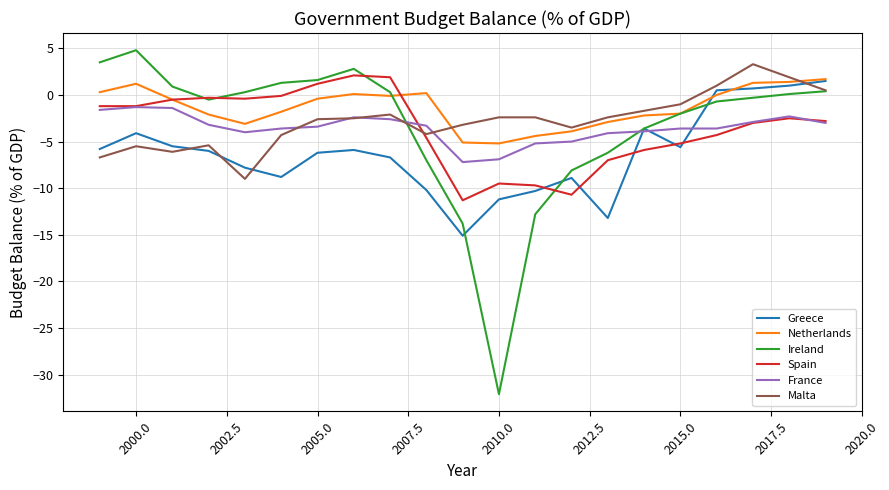

How many intersections are there between Malta and Greece?

4